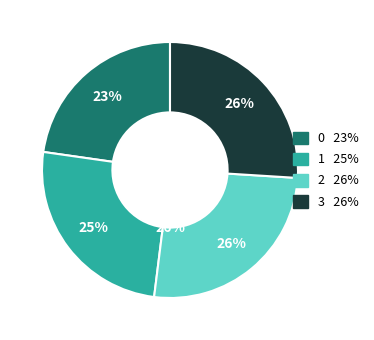

Does 3 represent more than half of the total?

No